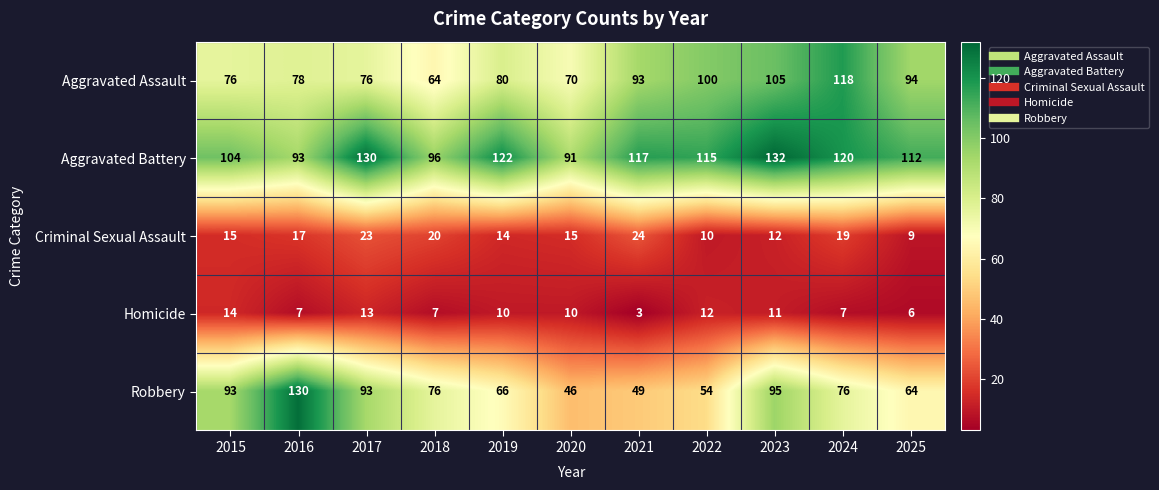

The Criminal Sexual Assault series shows 12 at 2024. True or false?

False